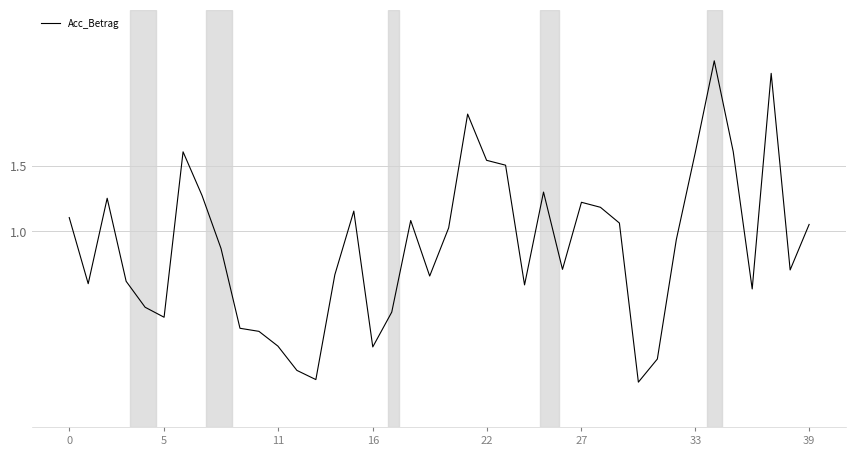

What is the difference between the maximum and minimum values?

2.5